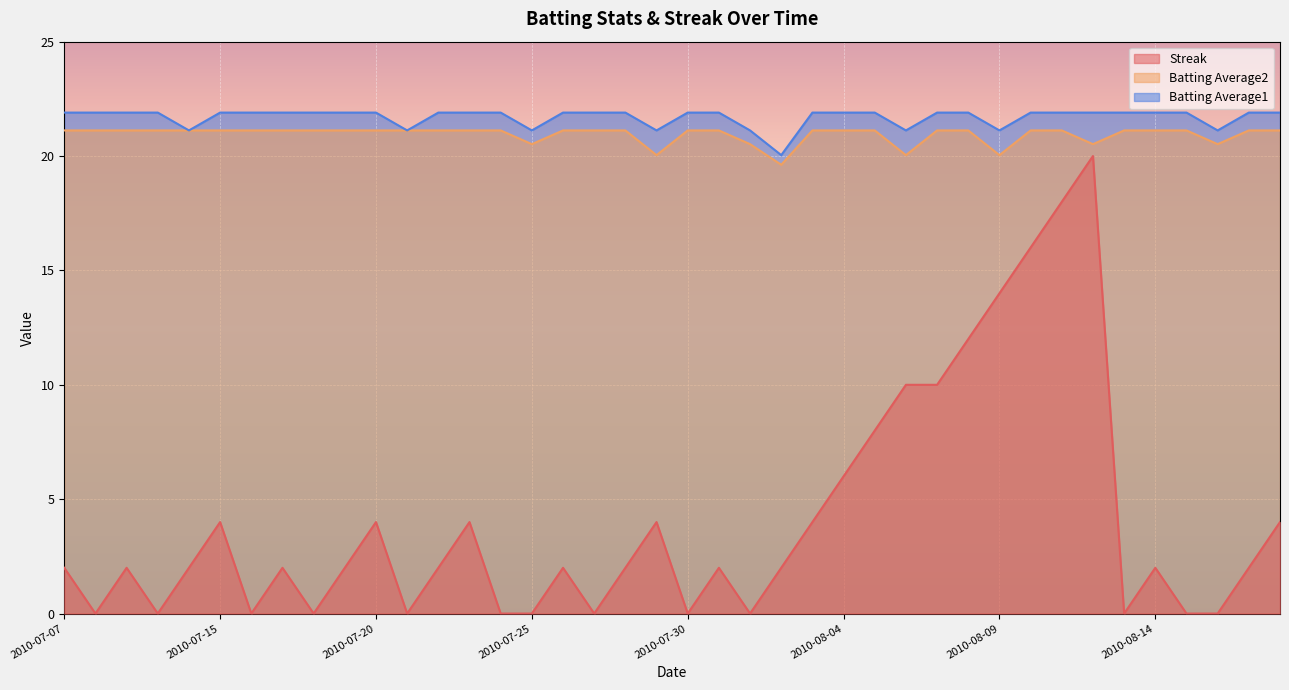

What is the maximum value shown in the chart?

21.9